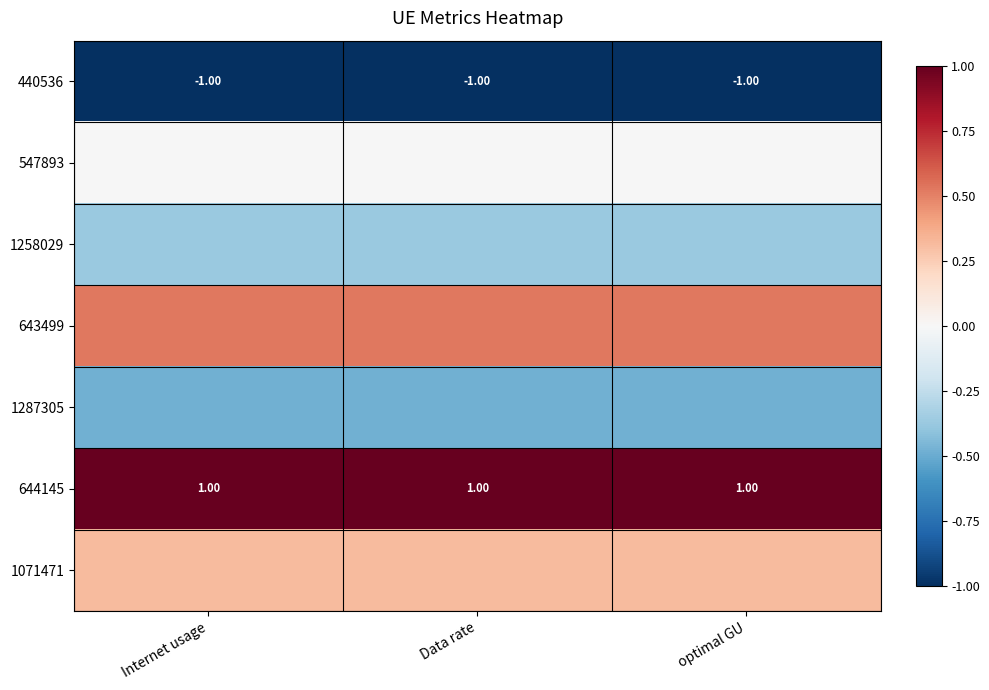

What value does the 1258029 series have at optimal GU?

-0.4